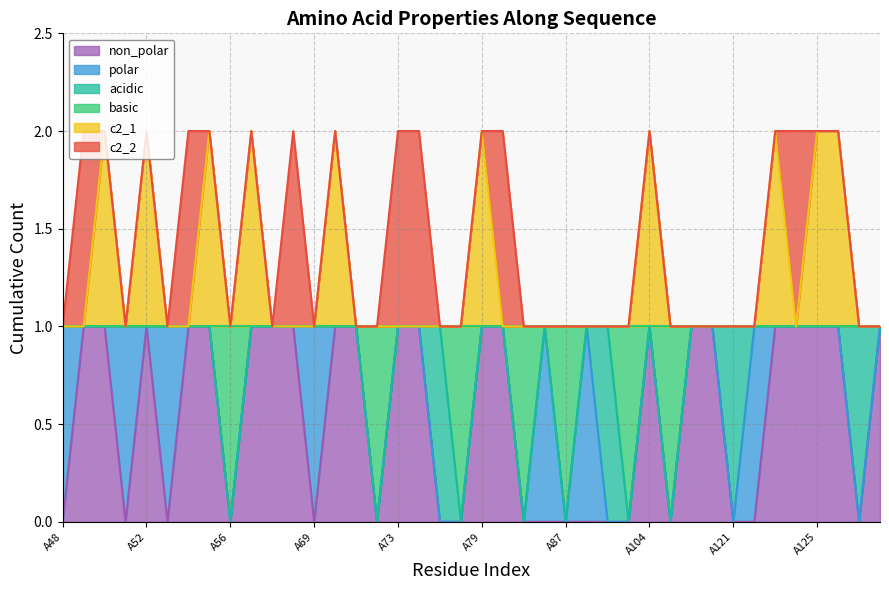

True or false: basic and non_polar intersect in this chart.

False